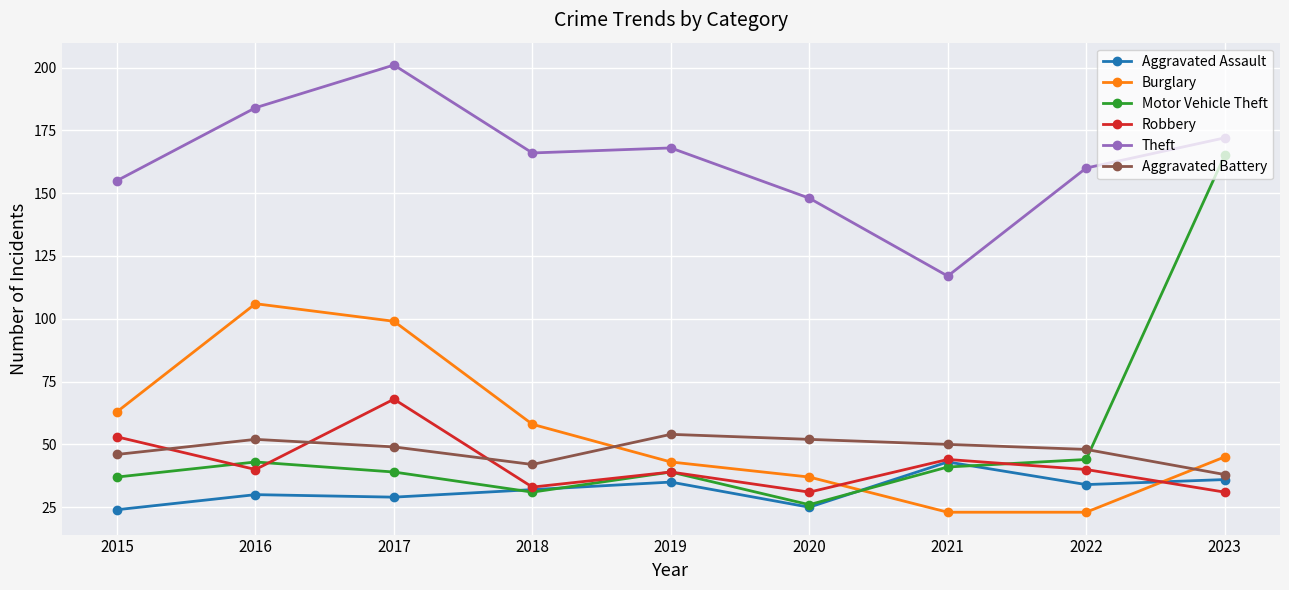

In Robbery, how many points are higher than both neighbors (excluding endpoints)?

3